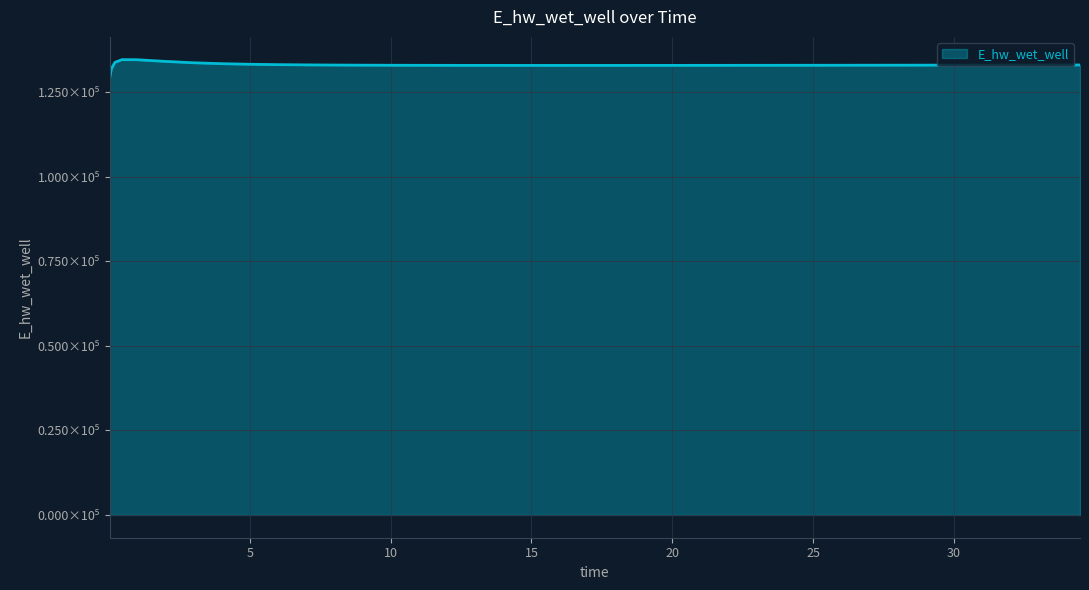

Does the chart have visible grid lines?

Yes